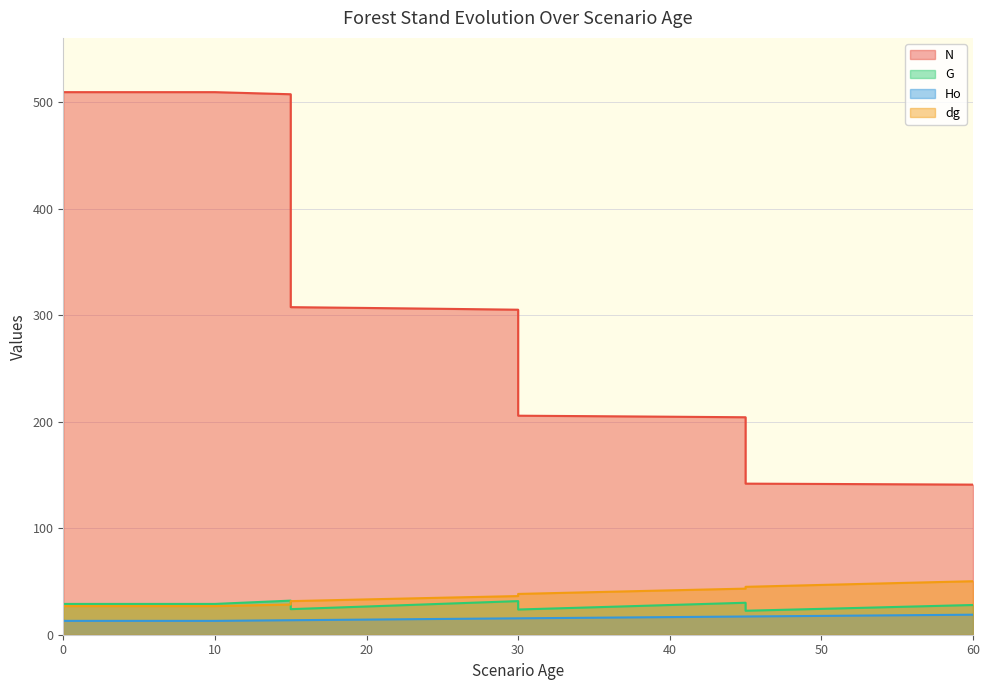

Which series ends up on top after the final intersection of dg and G?

dg